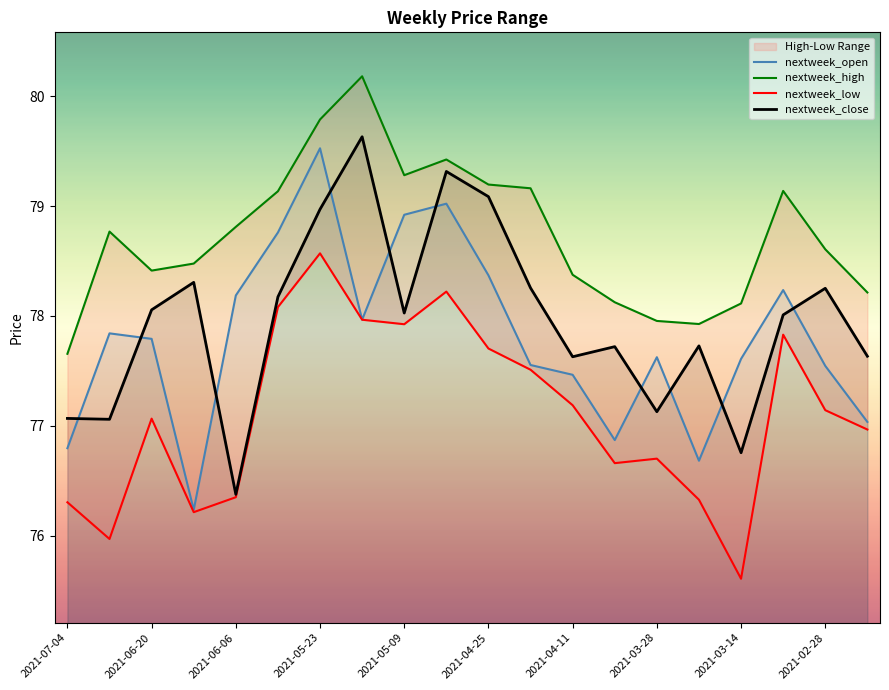

True or false: nextweek_open and nextweek_high cross at least once.

False